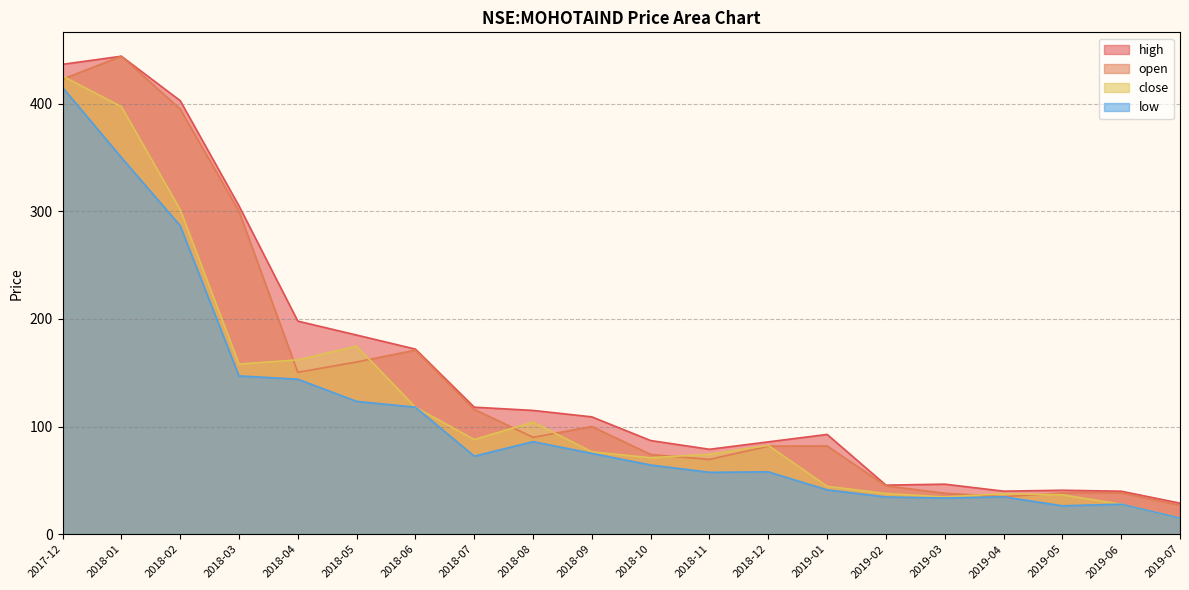

True or false: high and open cross at least once.

False